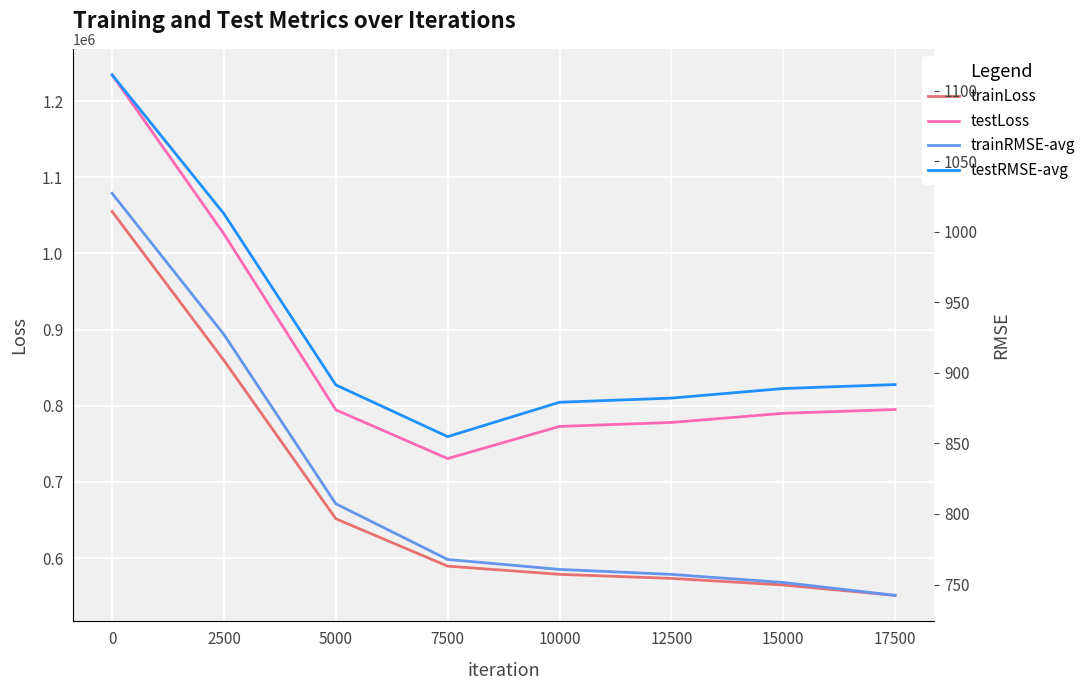

The value of trainRMSE-avg at 0 is 1027.1. True or false?

True